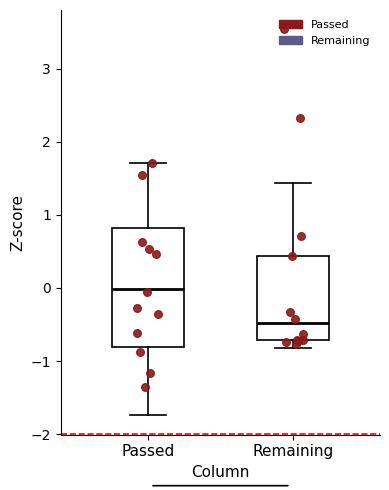

Where is the lower edge of the box for Remaining on the y-axis? The values are not printed on the chart, so give them approximately, as read against the axis.

-0.7